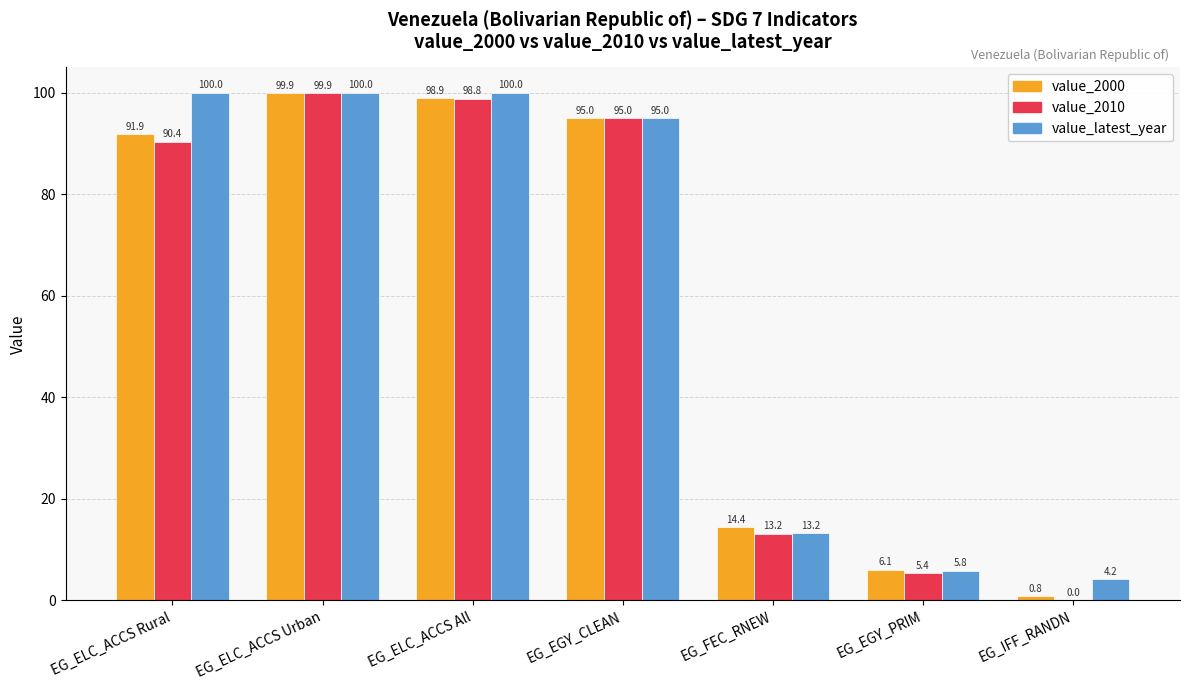

Where is value_2000 nearest to the value 50?

EG_FEC_RNEW